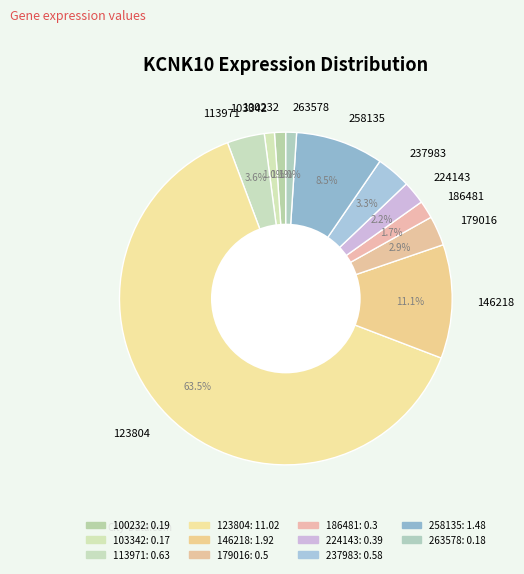

Which slice is the largest?

123804